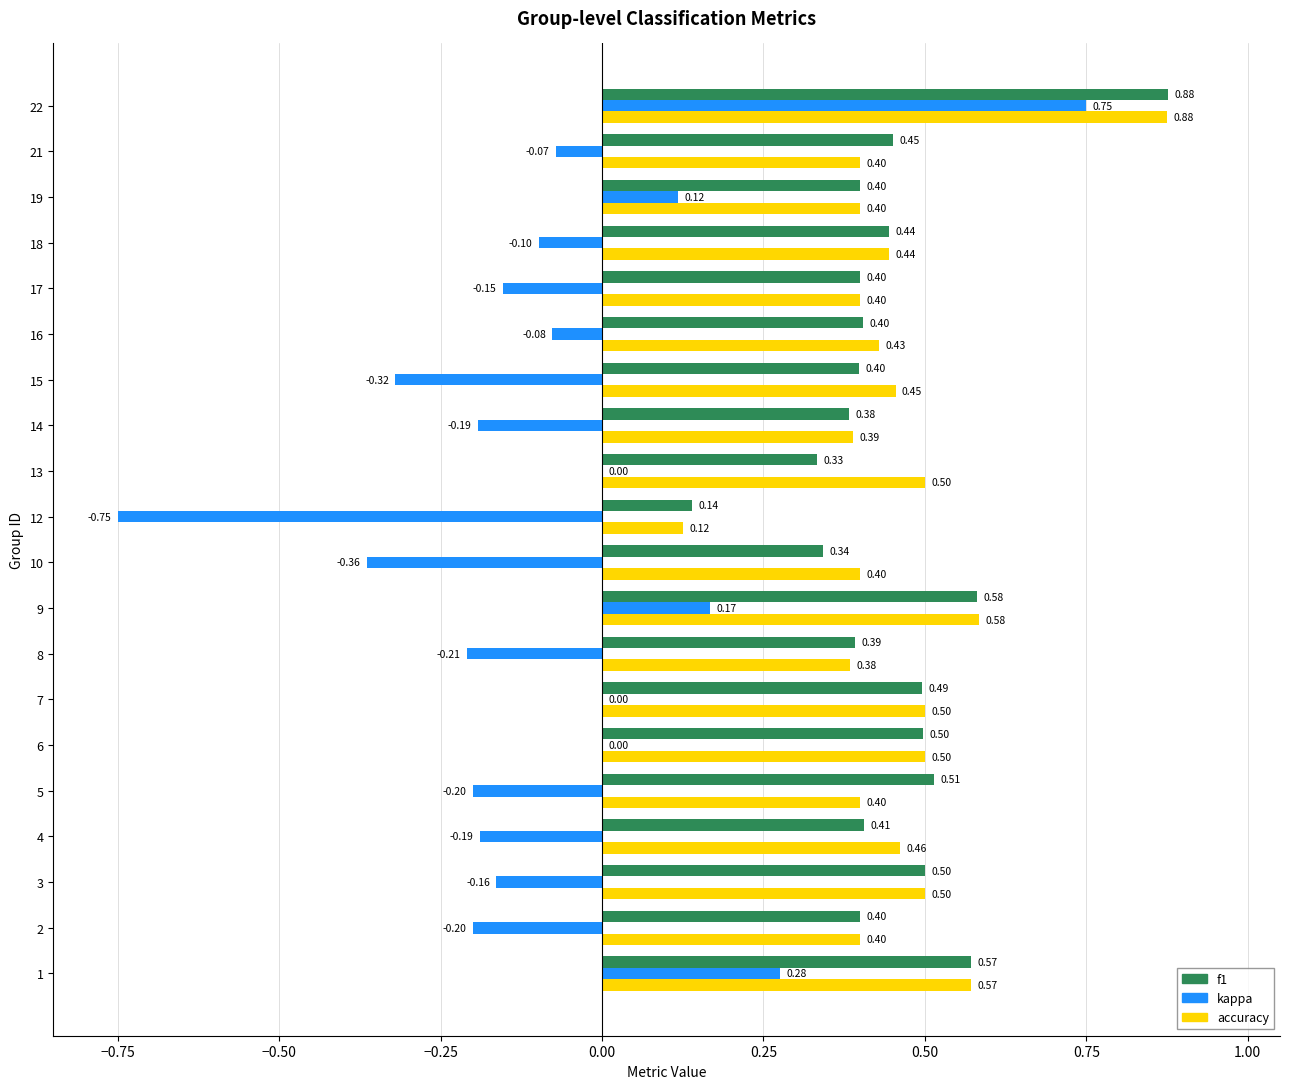

Count the accuracy values in the range 0 to 1.

20